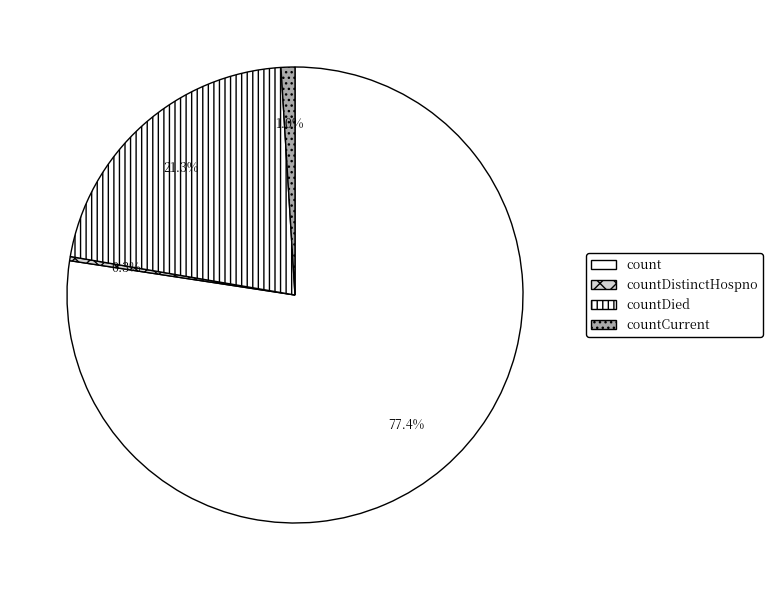

How much of the chart is everything except countDistinctHospno?

99.7%